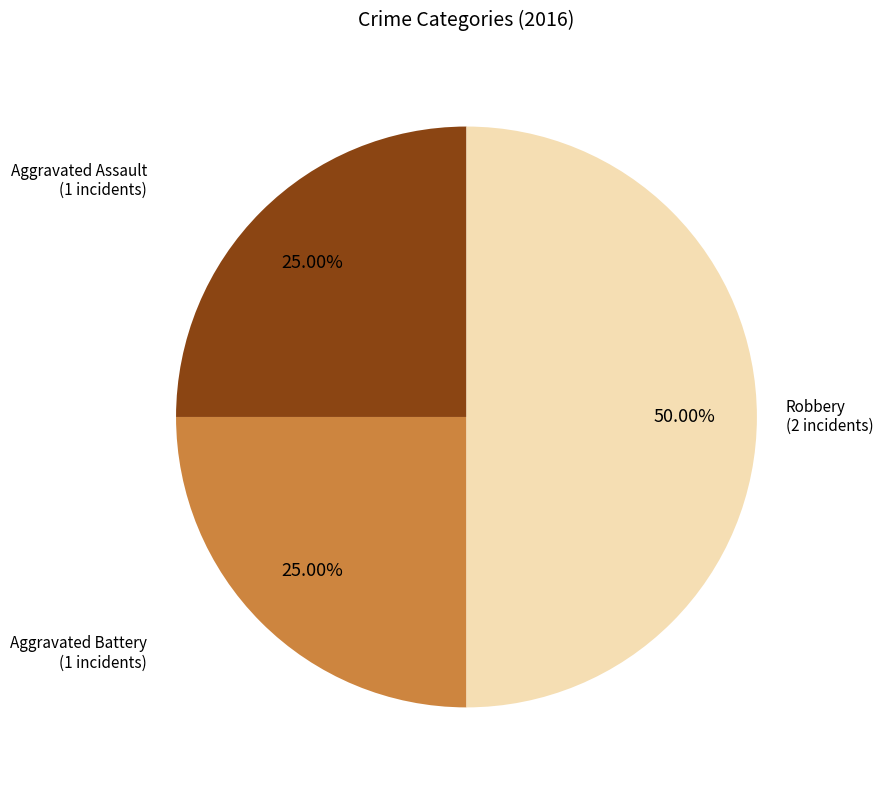

Does Aggravated Assault represent more than half of the total?

No